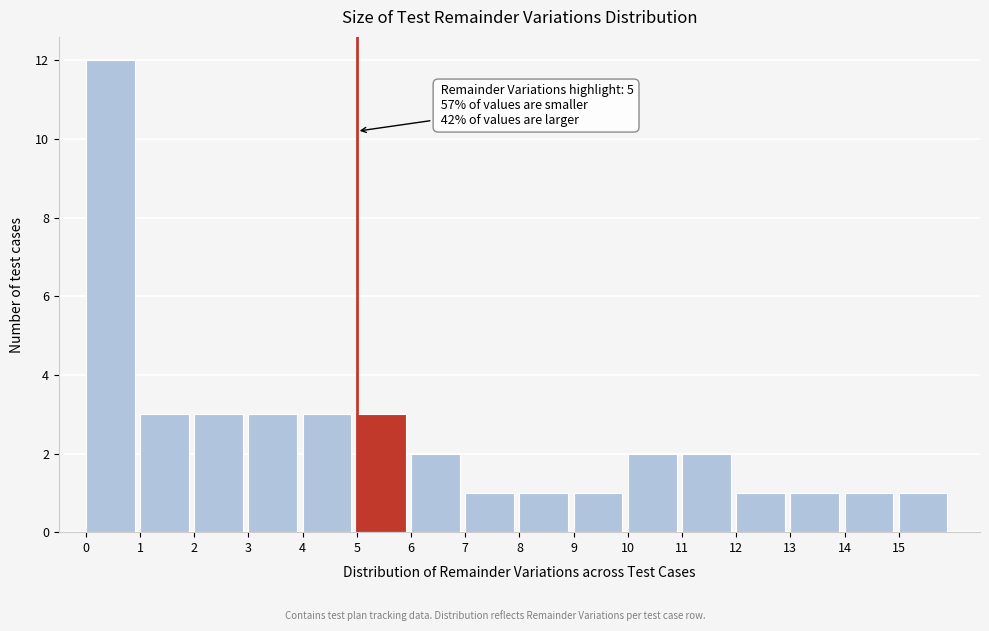

Which range on the x-axis has the tallest bar?

0 to 1